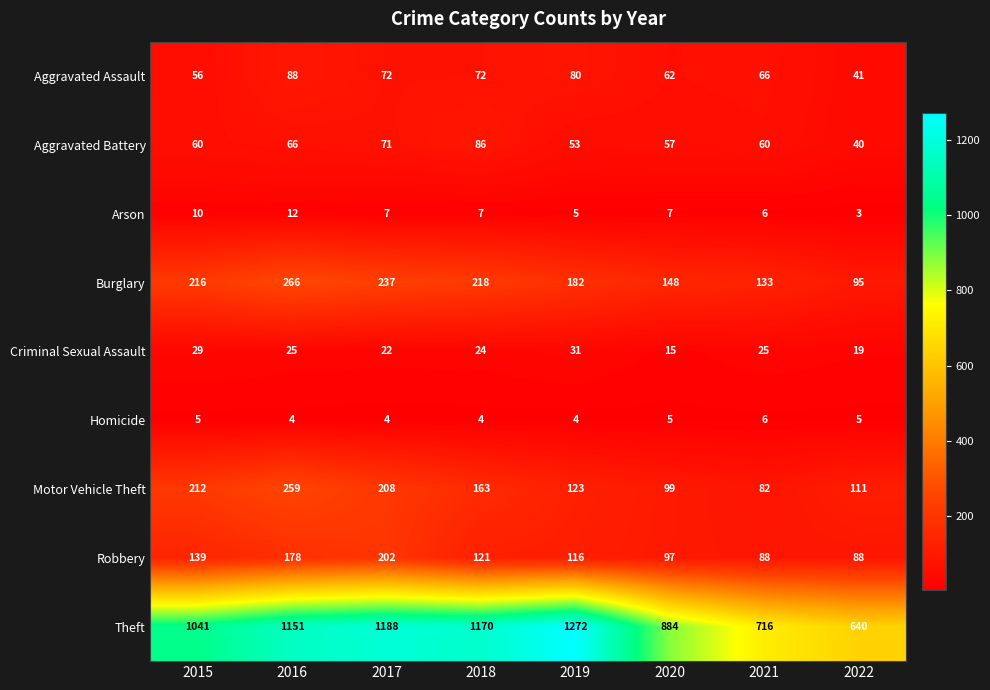

Which series has the largest range (max minus min)?

Theft